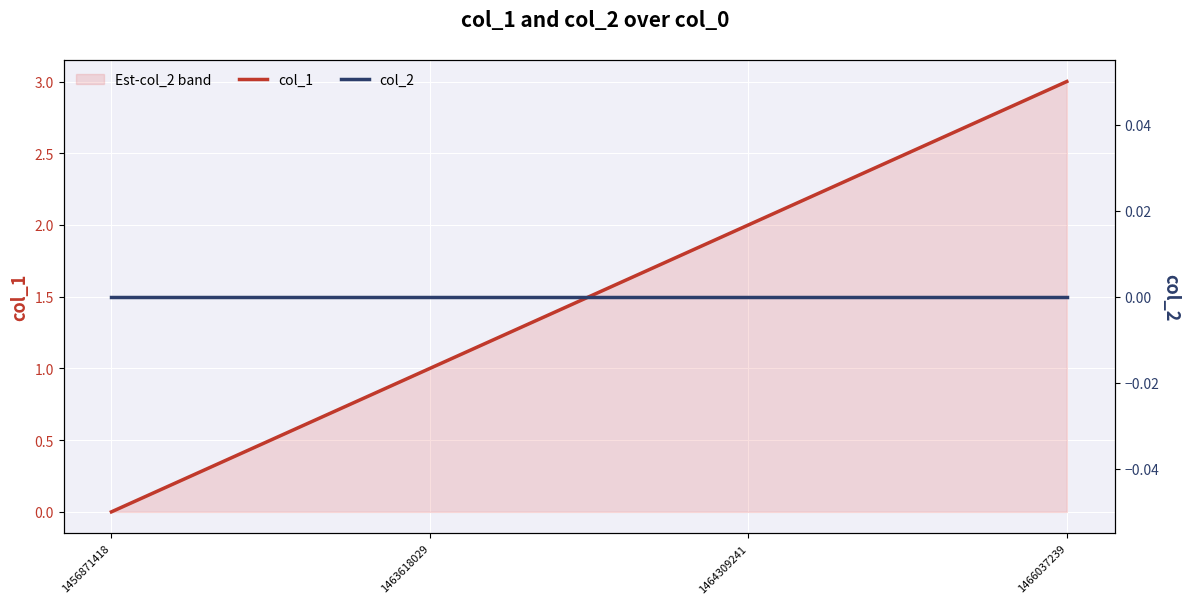

At 1463618029, list the series in order from smallest to largest.

col_2, col_1